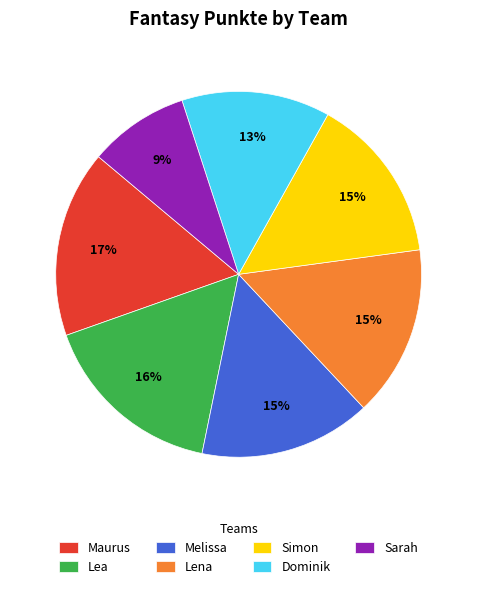

Is Dominik the majority of the pie?

No